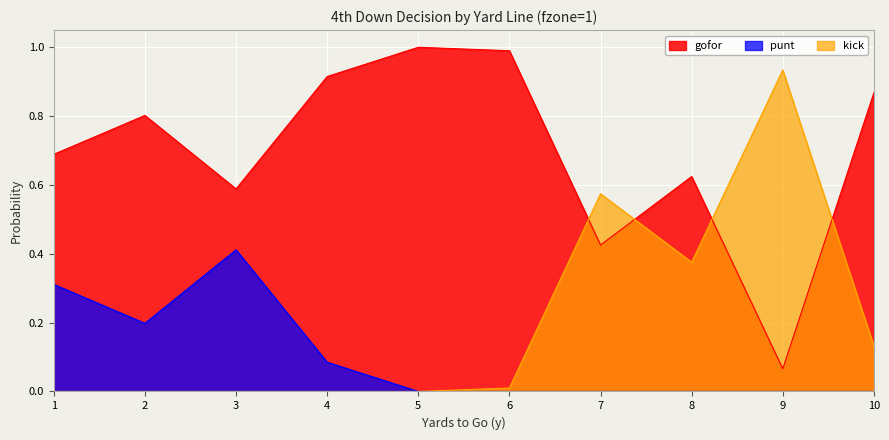

At which category is the sum across all series the highest?

1